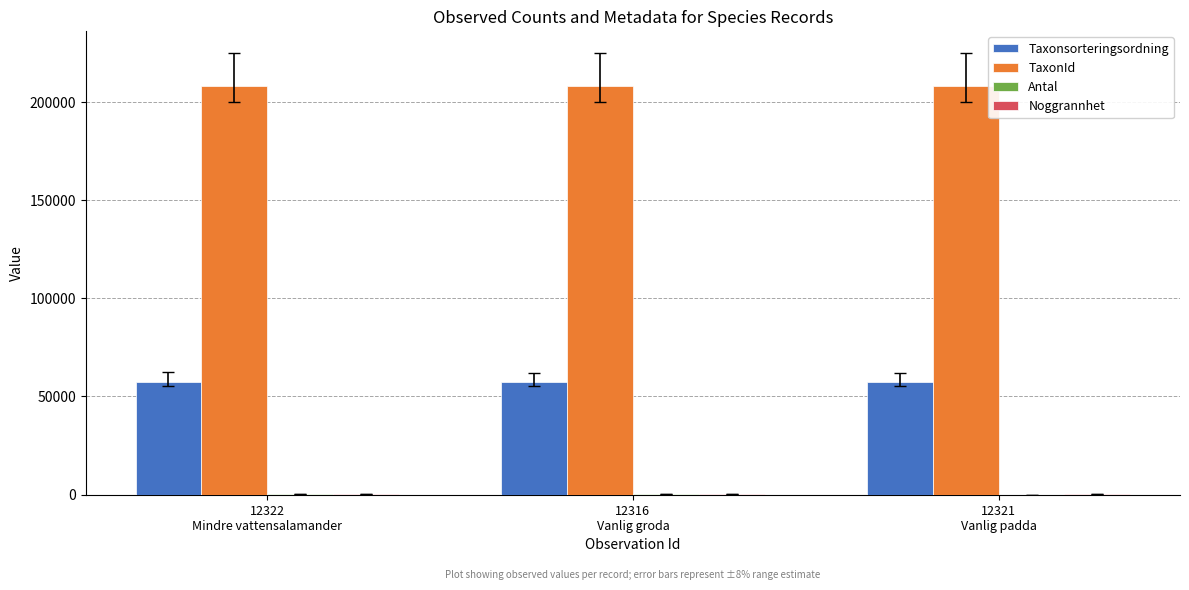

Which series has the largest total across all categories?

TaxonId